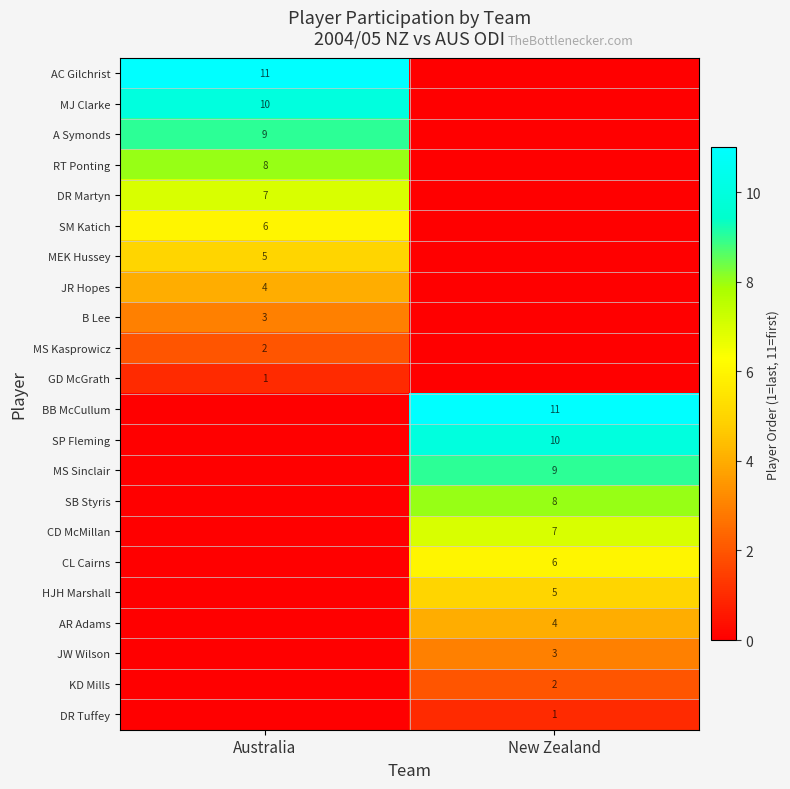

True or false: MS Sinclair has a value of 14 at New Zealand.

False